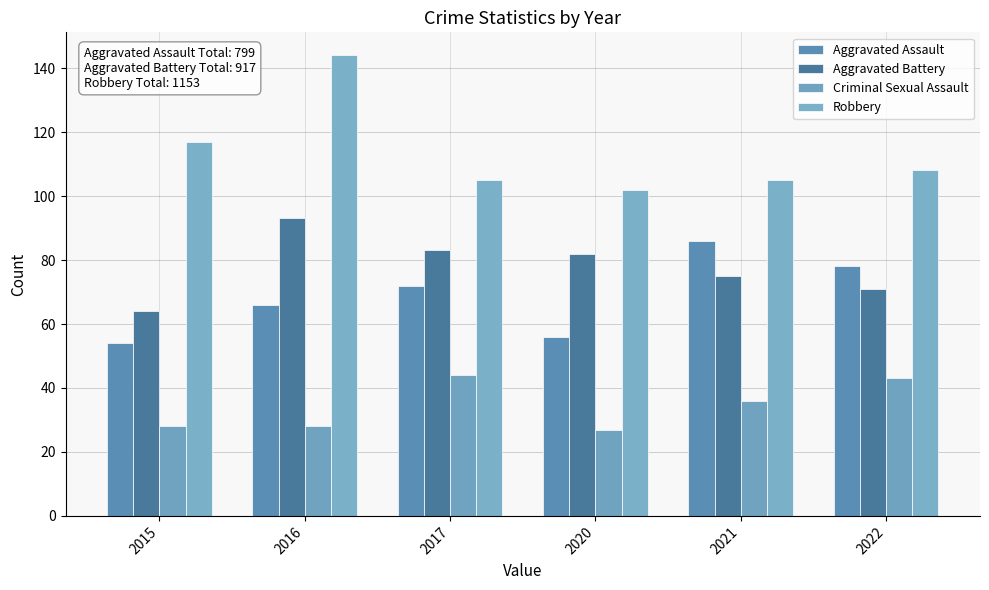

How many values in the Aggravated Assault series are below 72?

3